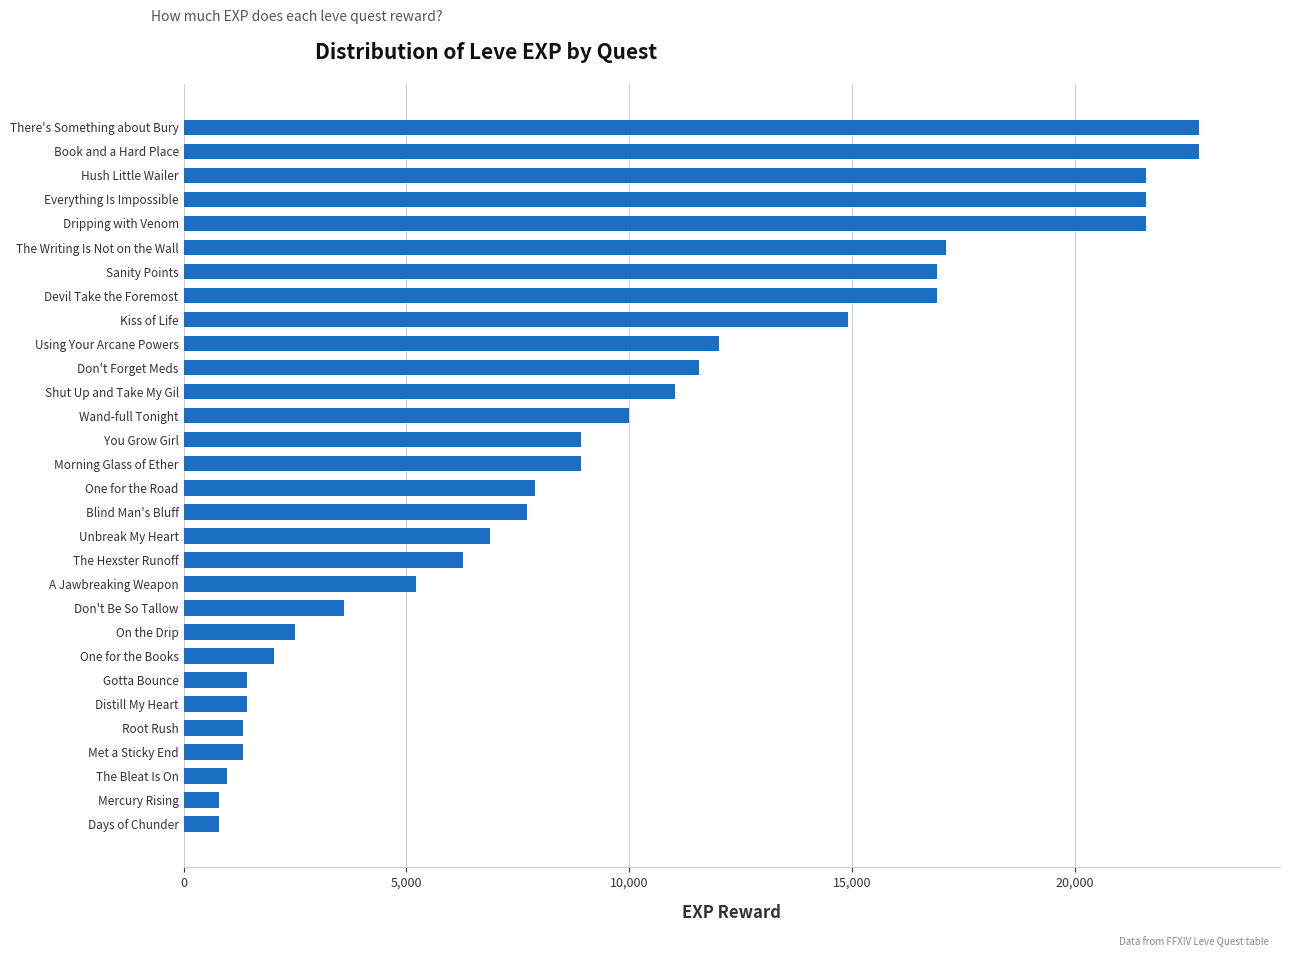

How many data points are less than 8930?

15